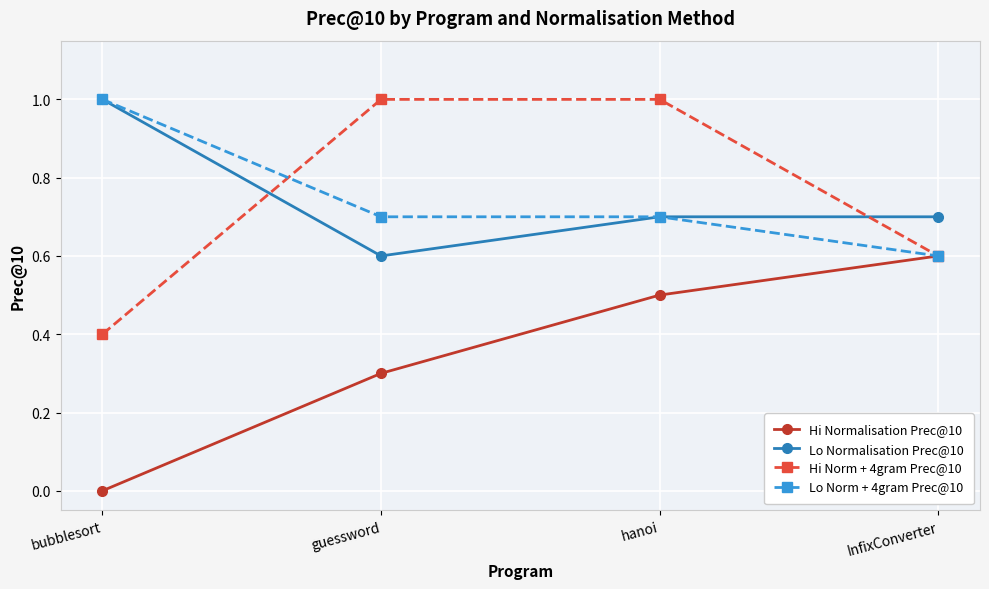

What is the highest value of the Hi Normalisation Prec@10 series?

0.6